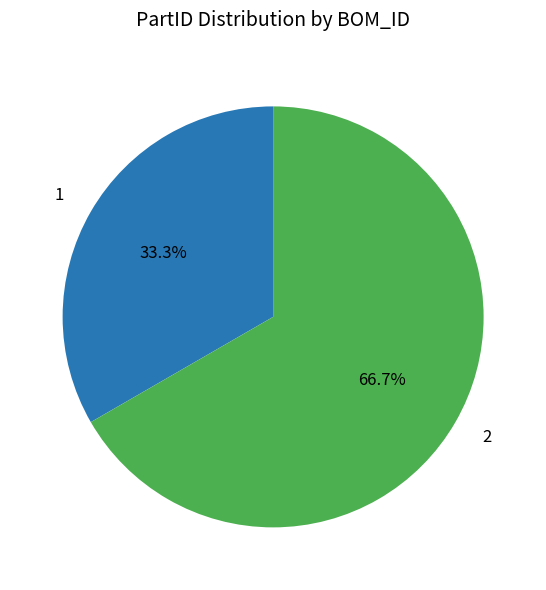

What percentage is the 1 slice, to the nearest percent?

33%